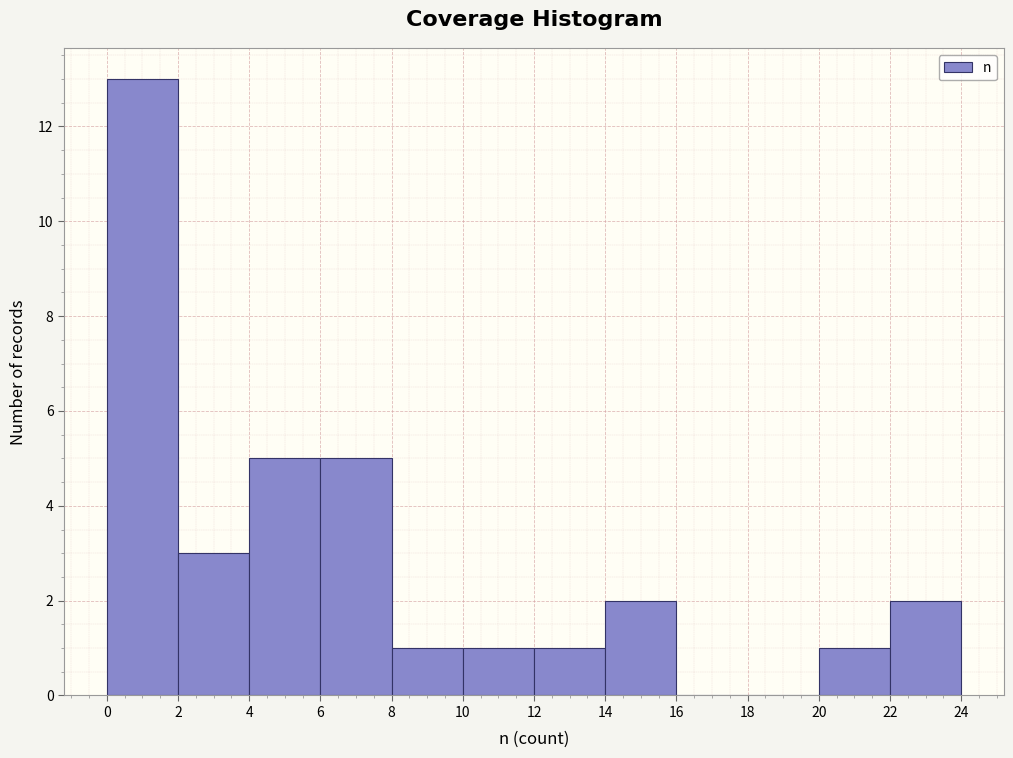

Which range on the x-axis has the tallest bar?

0 to 2